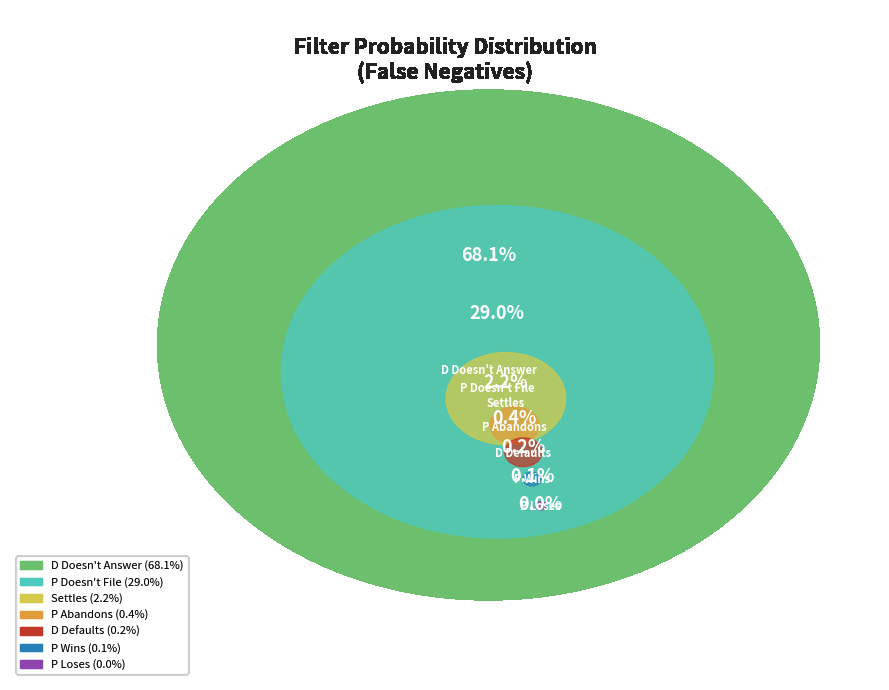

What portion of the pie excludes D Doesn't Answer?

31.9%